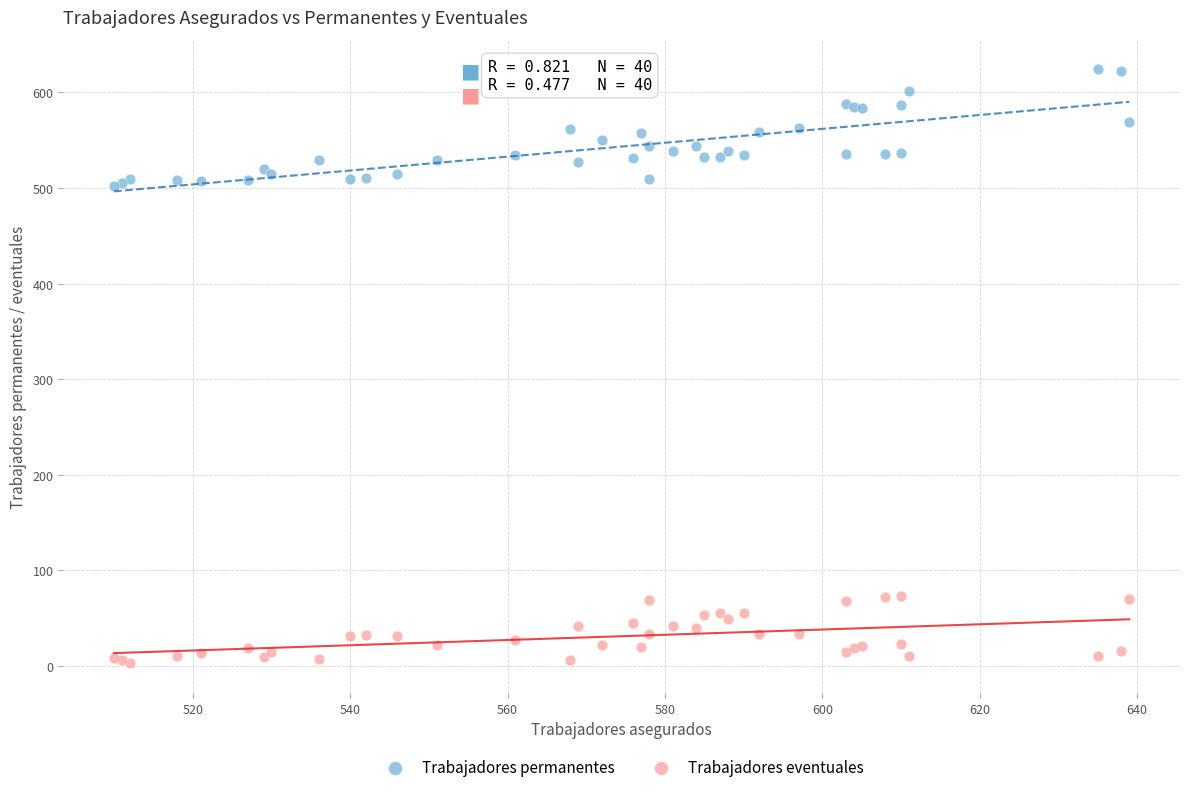

What is the X range (max minus min) for the scatter plot?

129